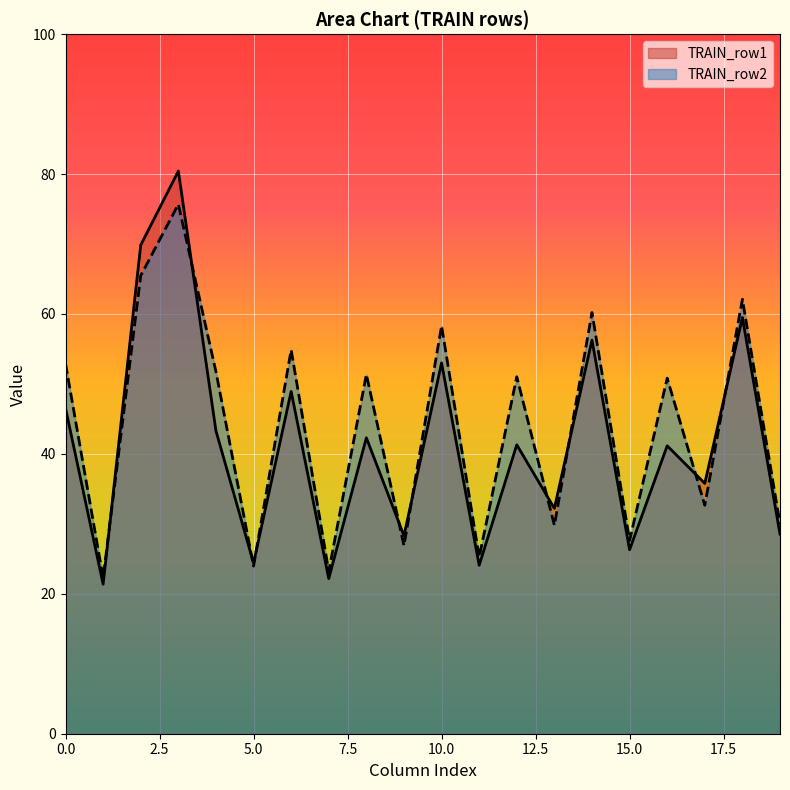

What is the difference between the highest and lowest values at 0.0?

6.4